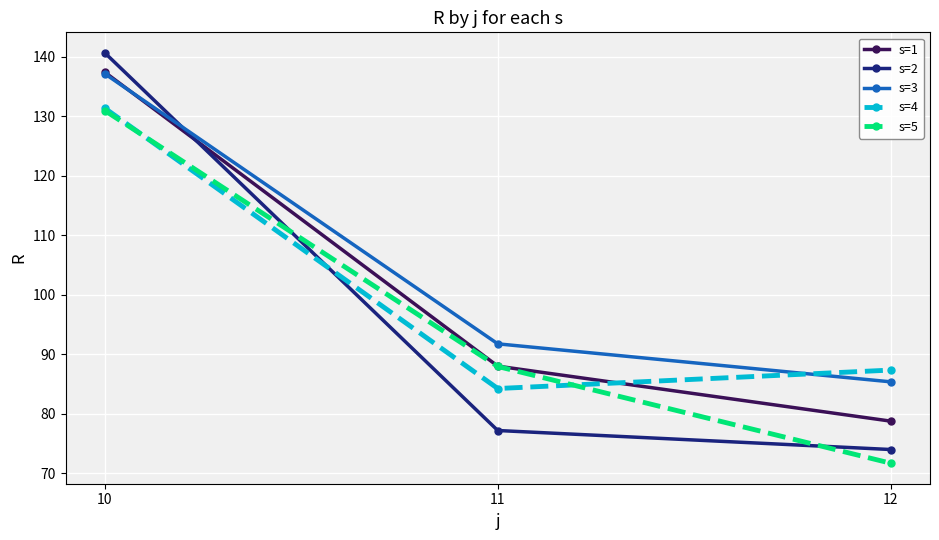

Reading left to right, list all the values displayed in this chart.

s=1: 137.4	88.0	78.7
s=2: 140.6	77.2	74.0
s=3: 137.1	91.7	85.3
s=4: 131.3	84.2	87.3
s=5: 130.9	87.9	71.7